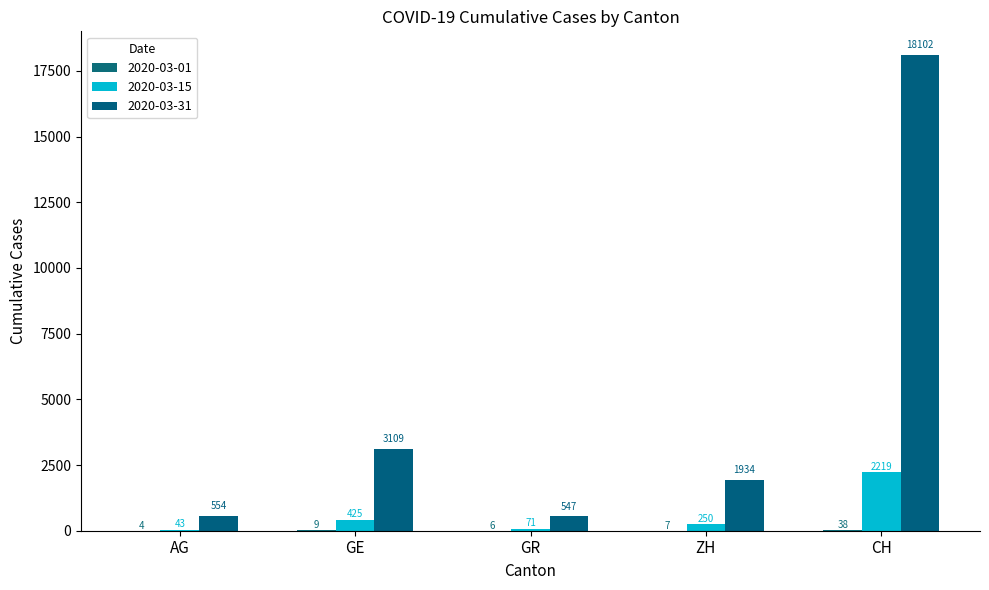

Count the number of categories in the chart.

5